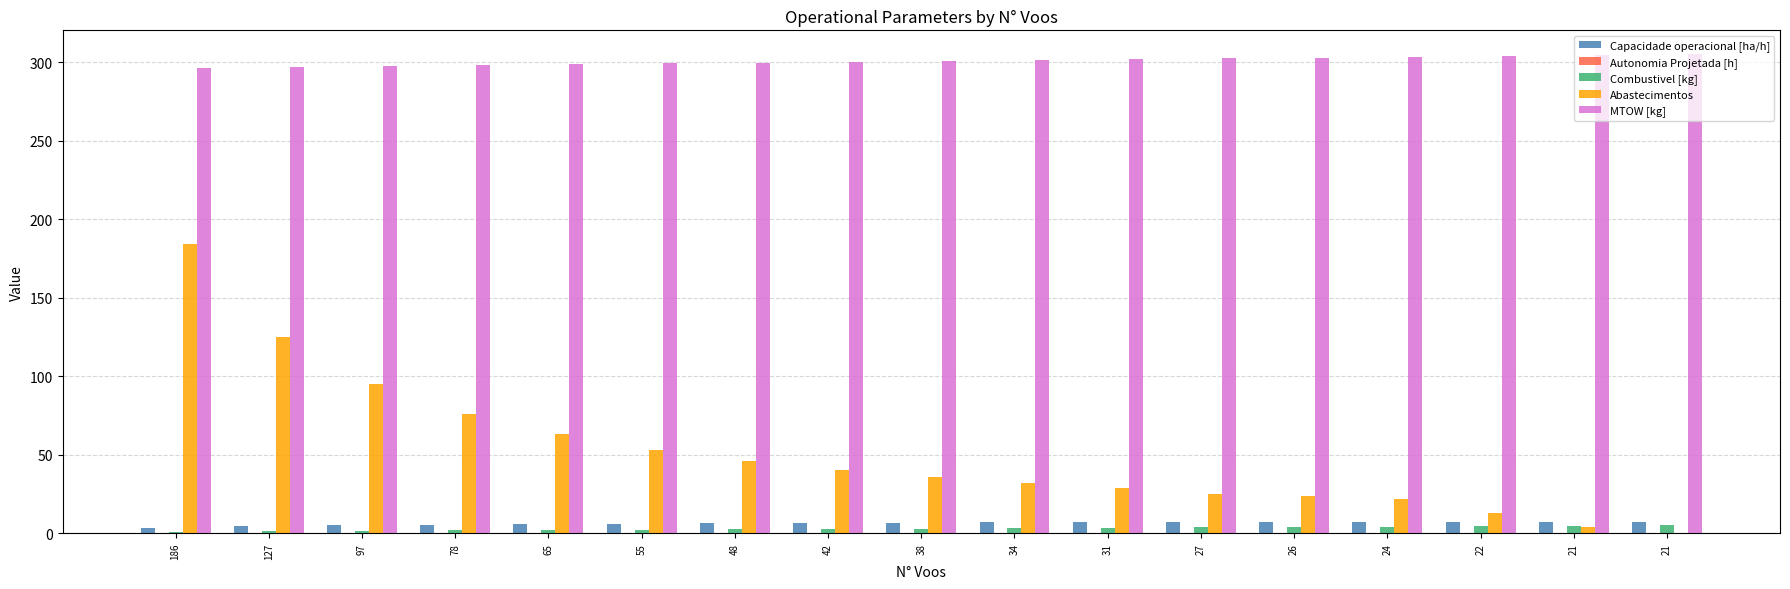

What is the difference between the Abastecimentos values at 78 and 24?

54.0